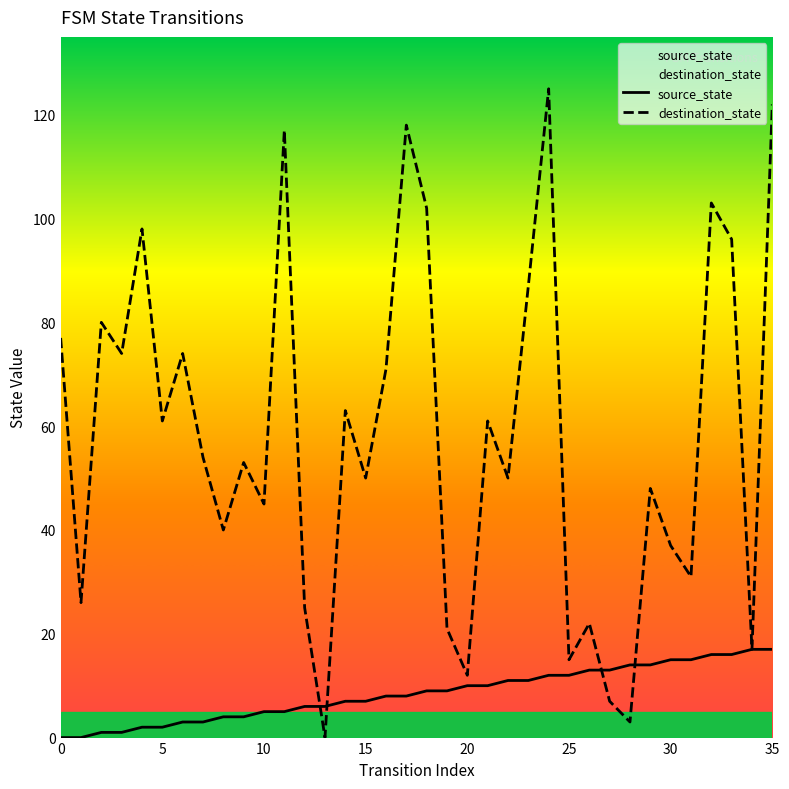

How many times do destination_state and source_state cross each other?

4